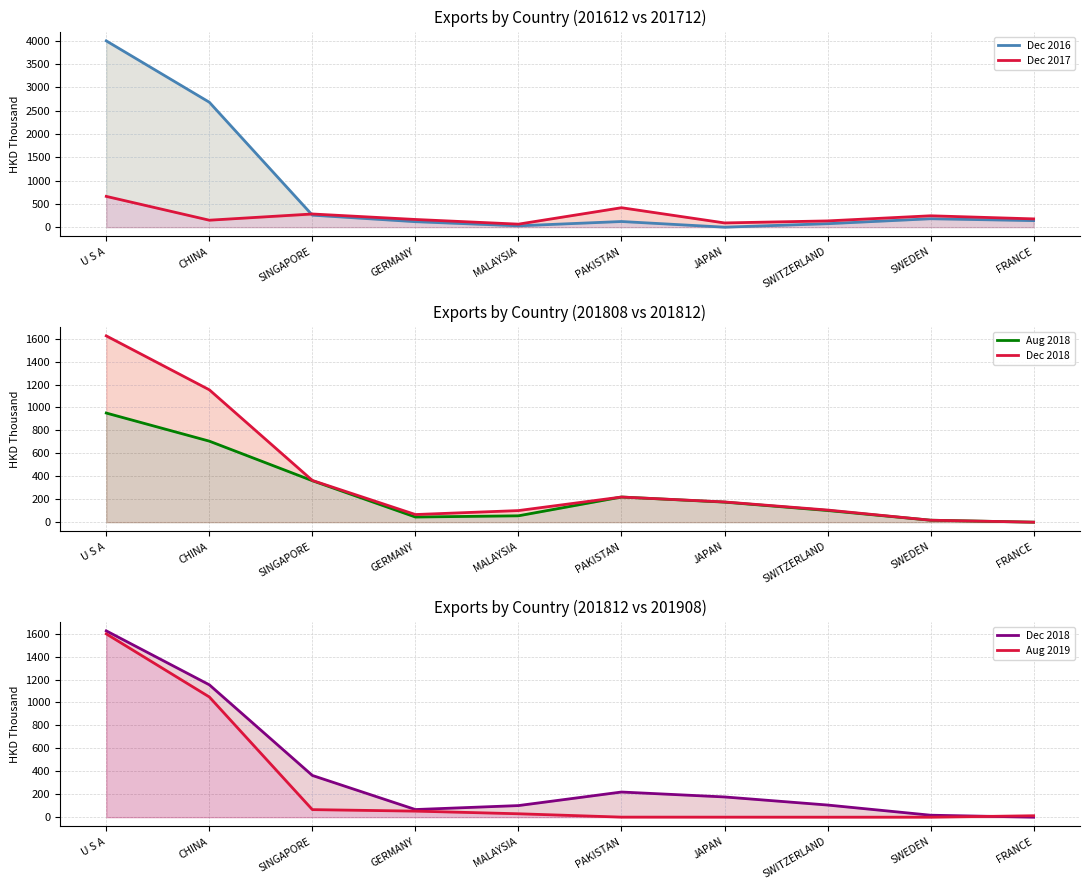

List the labels in order of Dec 2018 value, largest first.

U S A, CHINA, SINGAPORE, PAKISTAN, JAPAN, SWITZERLAND, MALAYSIA, GERMANY, SWEDEN, FRANCE